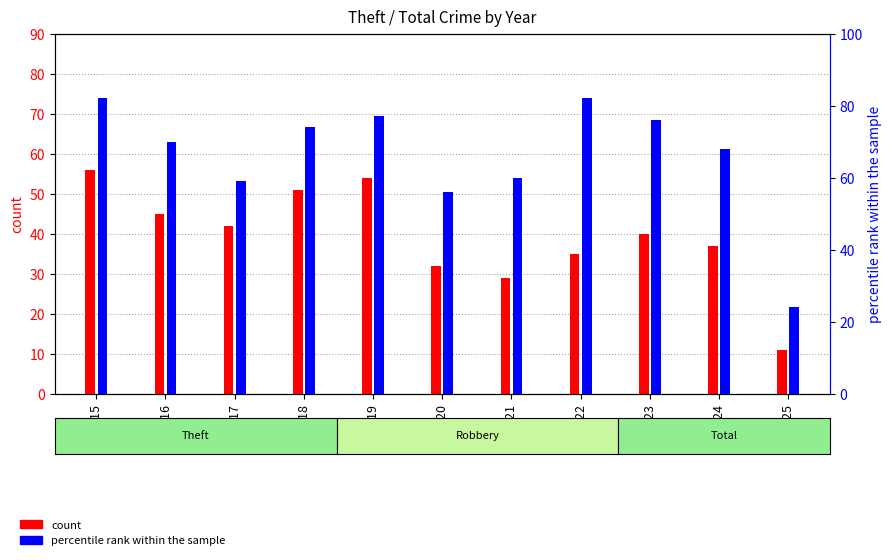

Which series changed the most between 2022 and 2023?

percentile rank within the sample